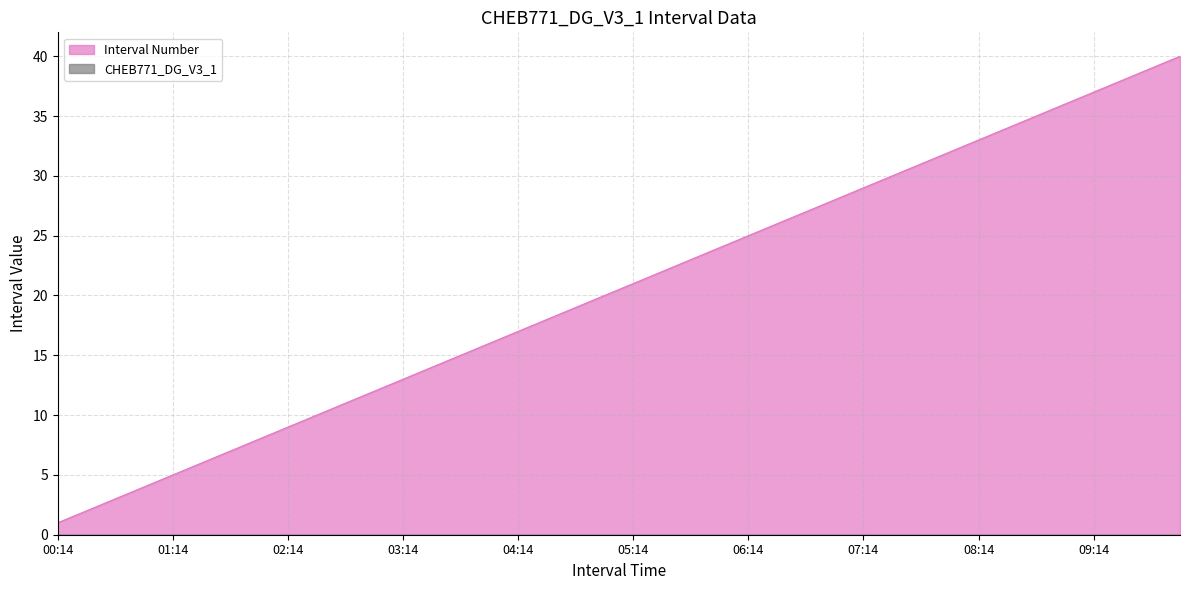

True or false: CHEB771_DG_V3_1 and Interval Number cross at least once.

False